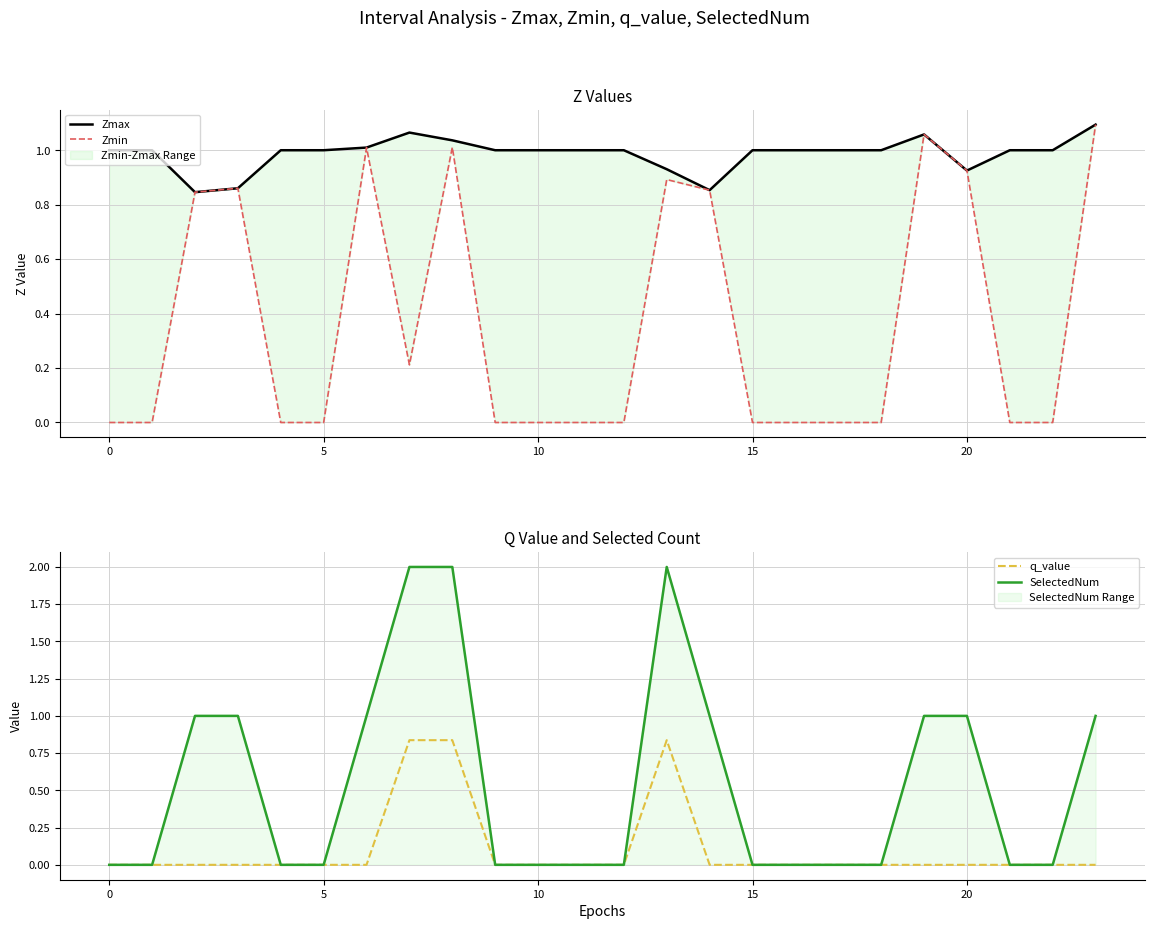

True or false: q_value has more than 2 interior local peaks.

False